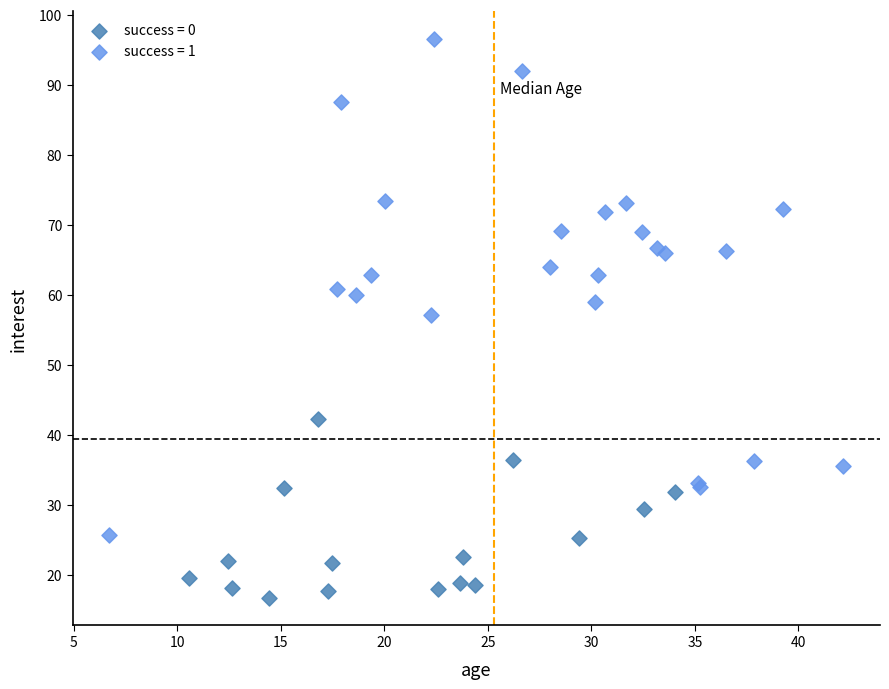

Which series has the widest spread of Y values?

success = 1